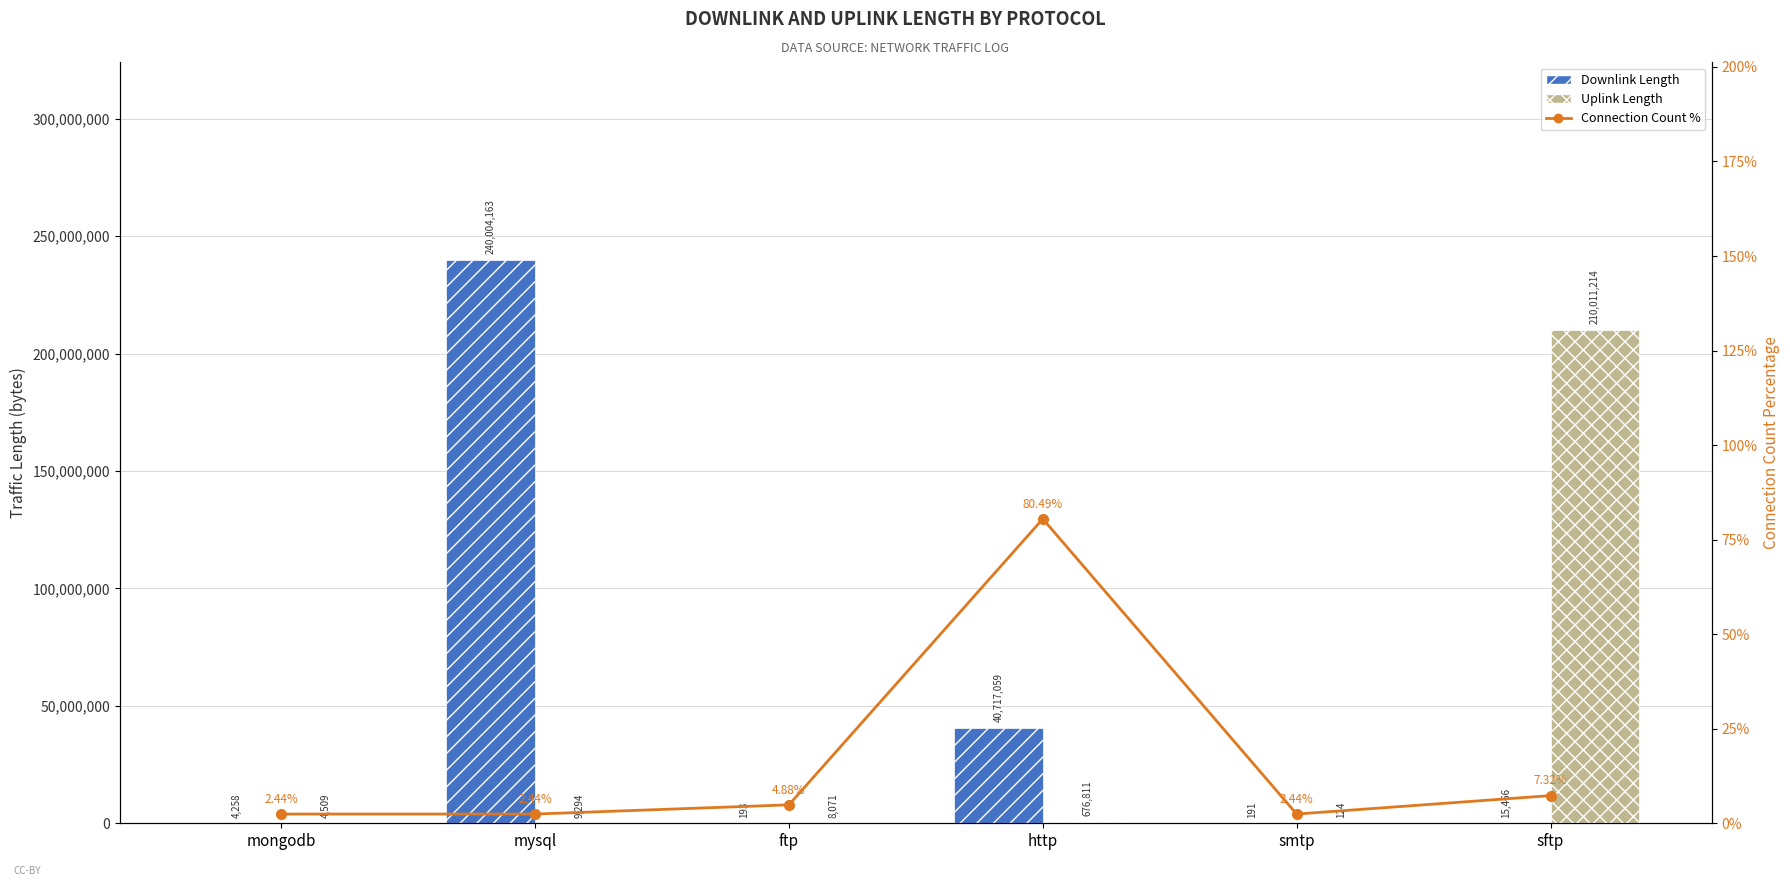

What is the label of the 5th bar from the right?

mysql